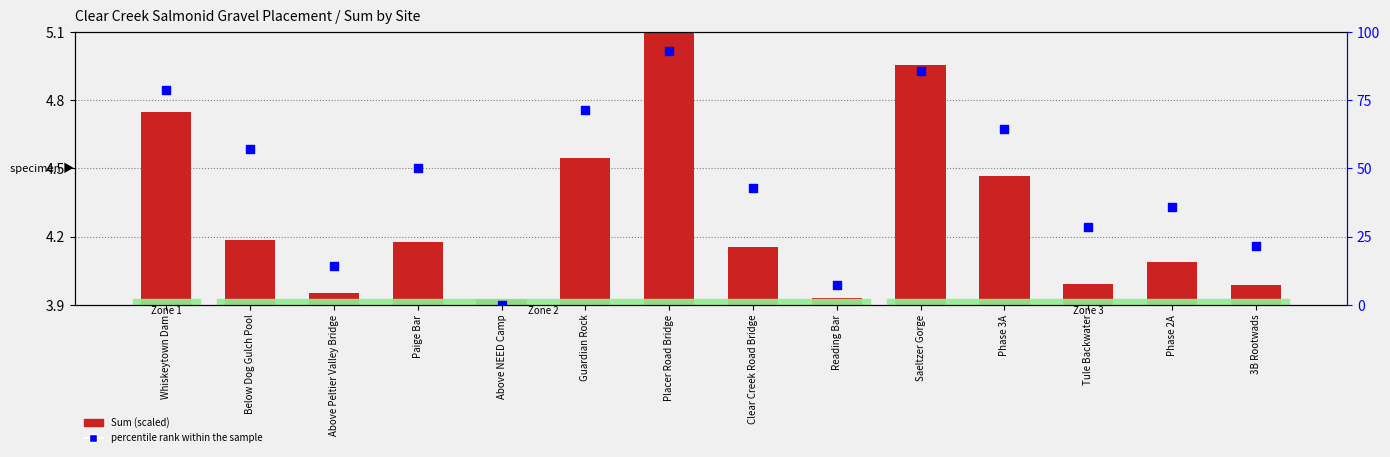

Between Whiskeytown Dam and Phase 2A, which is larger?

Whiskeytown Dam